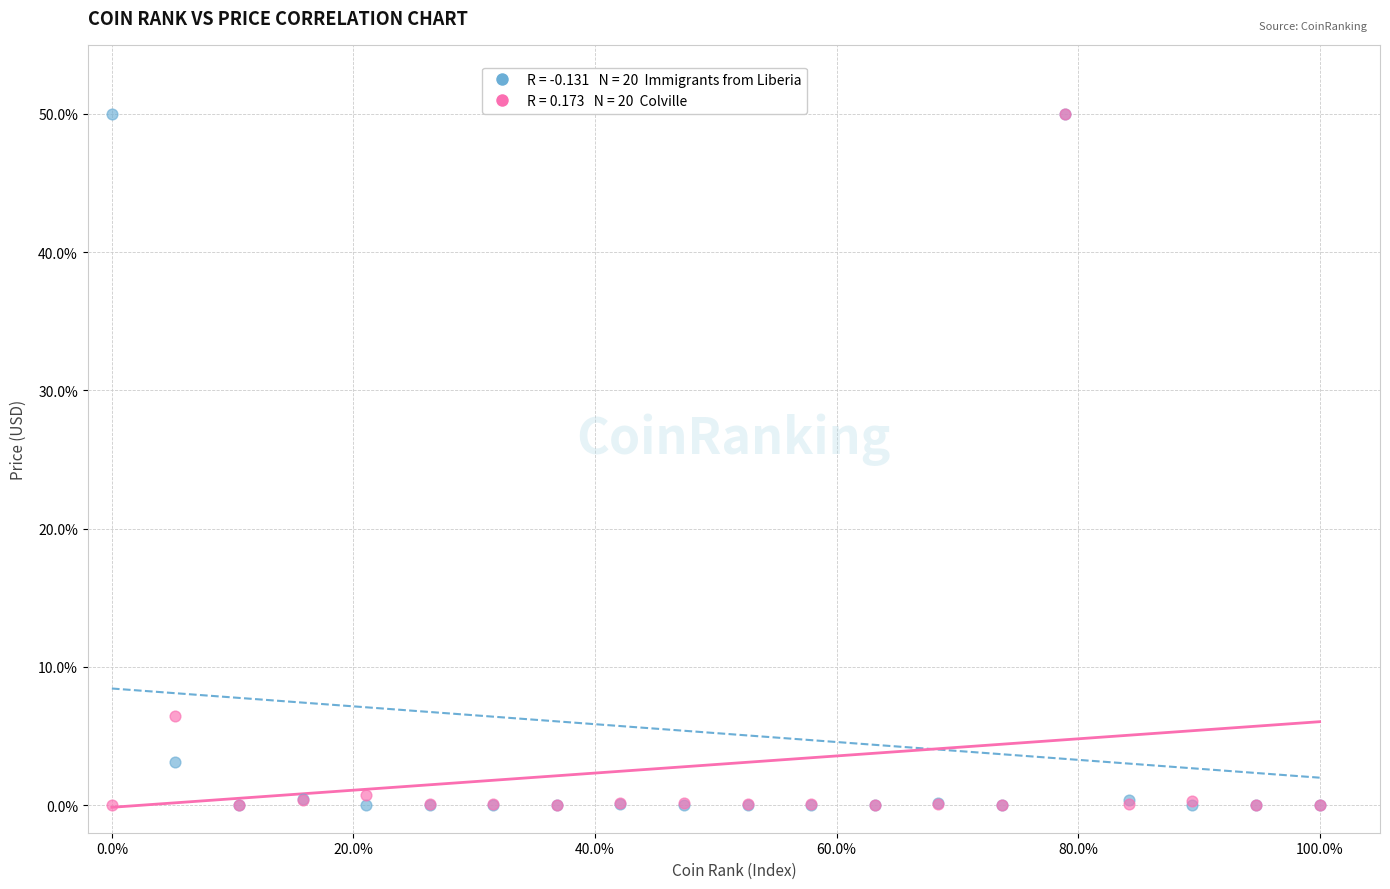

Across all series, what Y value is closest to 25?

6.4